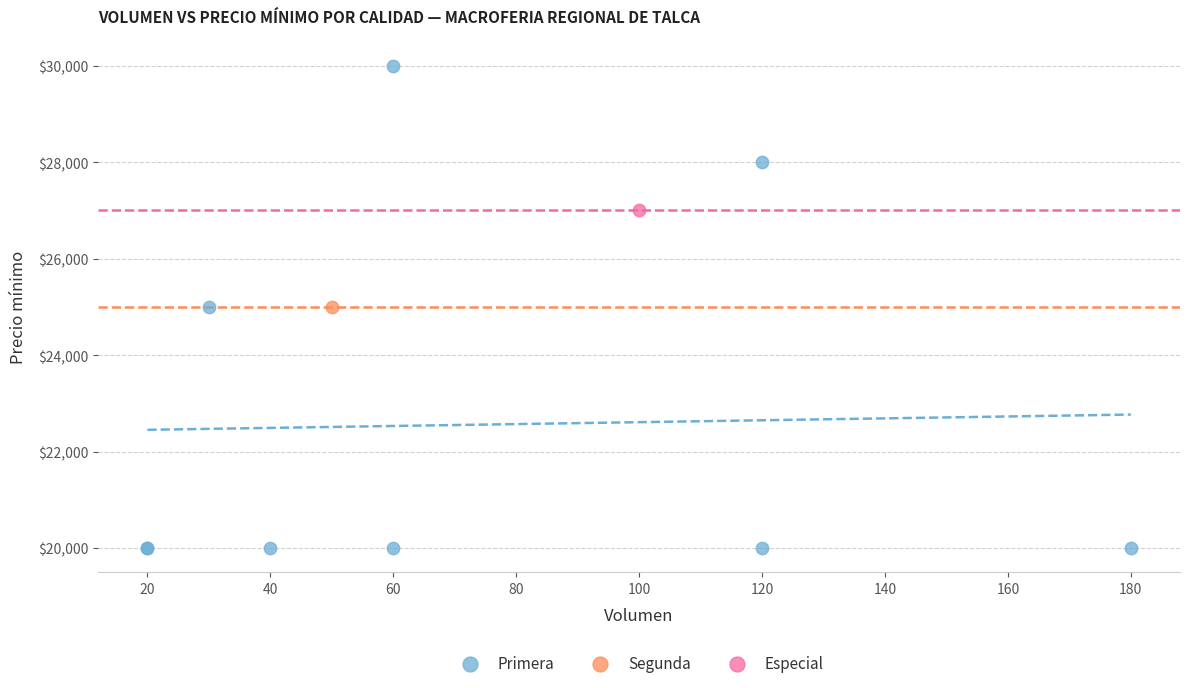

What are all the series names shown in the legend?

Primera, Segunda, Especial